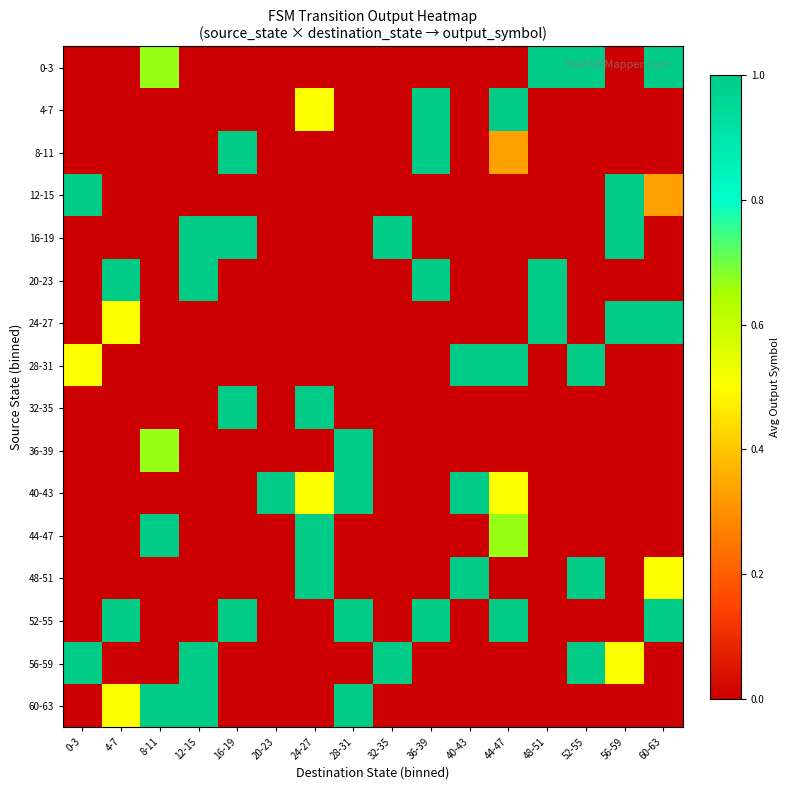

Reading right to left, what are all the values shown in this chart?

0-3: 60-63=1.0	56-59=0.0	52-55=1.0	48-51=1.0	44-47=0.0	40-43=0.0	36-39=0.0	32-35=0.0	28-31=0.0	24-27=0.0	20-23=0.0	16-19=0.0	12-15=0.0	8-11=0.7	4-7=0.0	0-3=0.0
4-7: 60-63=0.0	56-59=0.0	52-55=0.0	48-51=0.0	44-47=1.0	40-43=0.0	36-39=1.0	32-35=0.0	28-31=0.0	24-27=0.5	20-23=0.0	16-19=0.0	12-15=0.0	8-11=0.0	4-7=0.0	0-3=0.0
8-11: 60-63=0.0	56-59=0.0	52-55=0.0	48-51=0.0	44-47=0.3	40-43=0.0	36-39=1.0	32-35=0.0	28-31=0.0	24-27=0.0	20-23=0.0	16-19=1.0	12-15=0.0	8-11=0.0	4-7=0.0	0-3=0.0
12-15: 60-63=0.3	56-59=1.0	52-55=0.0	48-51=0.0	44-47=0.0	40-43=0.0	36-39=0.0	32-35=0.0	28-31=0.0	24-27=0.0	20-23=0.0	16-19=0.0	12-15=0.0	8-11=0.0	4-7=0.0	0-3=1.0
16-19: 60-63=0.0	56-59=1.0	52-55=0.0	48-51=0.0	44-47=0.0	40-43=0.0	36-39=0.0	32-35=1.0	28-31=0.0	24-27=0.0	20-23=0.0	16-19=1.0	12-15=1.0	8-11=0.0	4-7=0.0	0-3=0.0
20-23: 60-63=0.0	56-59=0.0	52-55=0.0	48-51=1.0	44-47=0.0	40-43=0.0	36-39=1.0	32-35=0.0	28-31=0.0	24-27=0.0	20-23=0.0	16-19=0.0	12-15=1.0	8-11=0.0	4-7=1.0	0-3=0.0
24-27: 60-63=1.0	56-59=1.0	52-55=0.0	48-51=1.0	44-47=0.0	40-43=0.0	36-39=0.0	32-35=0.0	28-31=0.0	24-27=0.0	20-23=0.0	16-19=0.0	12-15=0.0	8-11=0.0	4-7=0.5	0-3=0.0
28-31: 60-63=0.0	56-59=0.0	52-55=1.0	48-51=0.0	44-47=1.0	40-43=1.0	36-39=0.0	32-35=0.0	28-31=0.0	24-27=0.0	20-23=0.0	16-19=0.0	12-15=0.0	8-11=0.0	4-7=0.0	0-3=0.5
32-35: 60-63=0.0	56-59=0.0	52-55=0.0	48-51=0.0	44-47=0.0	40-43=0.0	36-39=0.0	32-35=0.0	28-31=0.0	24-27=1.0	20-23=0.0	16-19=1.0	12-15=0.0	8-11=0.0	4-7=0.0	0-3=0.0
36-39: 60-63=0.0	56-59=0.0	52-55=0.0	48-51=0.0	44-47=0.0	40-43=0.0	36-39=0.0	32-35=0.0	28-31=1.0	24-27=0.0	20-23=0.0	16-19=0.0	12-15=0.0	8-11=0.7	4-7=0.0	0-3=0.0
40-43: 60-63=0.0	56-59=0.0	52-55=0.0	48-51=0.0	44-47=0.5	40-43=1.0	36-39=0.0	32-35=0.0	28-31=1.0	24-27=0.5	20-23=1.0	16-19=0.0	12-15=0.0	8-11=0.0	4-7=0.0	0-3=0.0
44-47: 60-63=0.0	56-59=0.0	52-55=0.0	48-51=0.0	44-47=0.7	40-43=0.0	36-39=0.0	32-35=0.0	28-31=0.0	24-27=1.0	20-23=0.0	16-19=0.0	12-15=0.0	8-11=1.0	4-7=0.0	0-3=0.0
48-51: 60-63=0.5	56-59=0.0	52-55=1.0	48-51=0.0	44-47=0.0	40-43=1.0	36-39=0.0	32-35=0.0	28-31=0.0	24-27=1.0	20-23=0.0	16-19=0.0	12-15=0.0	8-11=0.0	4-7=0.0	0-3=0.0
52-55: 60-63=1.0	56-59=0.0	52-55=0.0	48-51=0.0	44-47=1.0	40-43=0.0	36-39=1.0	32-35=0.0	28-31=1.0	24-27=0.0	20-23=0.0	16-19=1.0	12-15=0.0	8-11=0.0	4-7=1.0	0-3=0.0
56-59: 60-63=0.0	56-59=0.5	52-55=1.0	48-51=0.0	44-47=0.0	40-43=0.0	36-39=0.0	32-35=1.0	28-31=0.0	24-27=0.0	20-23=0.0	16-19=0.0	12-15=1.0	8-11=0.0	4-7=0.0	0-3=1.0
60-63: 60-63=0.0	56-59=0.0	52-55=0.0	48-51=0.0	44-47=0.0	40-43=0.0	36-39=0.0	32-35=0.0	28-31=1.0	24-27=0.0	20-23=0.0	16-19=0.0	12-15=1.0	8-11=1.0	4-7=0.5	0-3=0.0